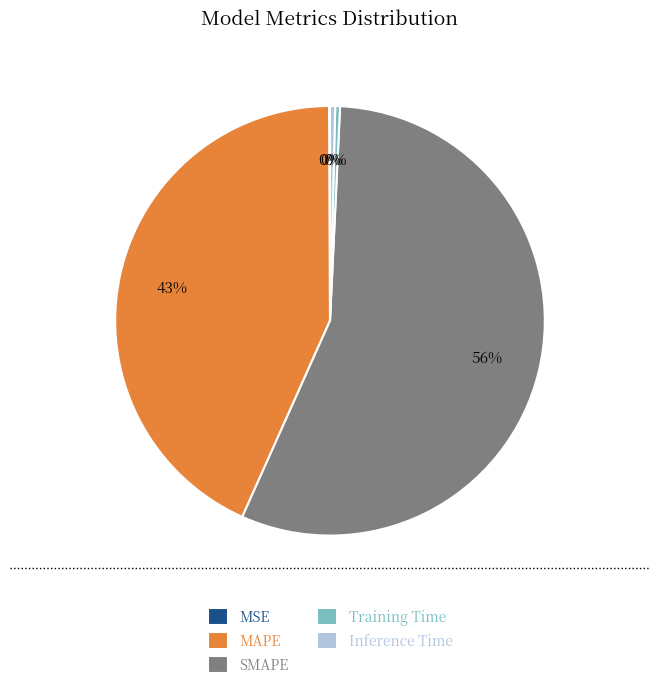

The SMAPE slice represents 46% of the pie. True or false?

False